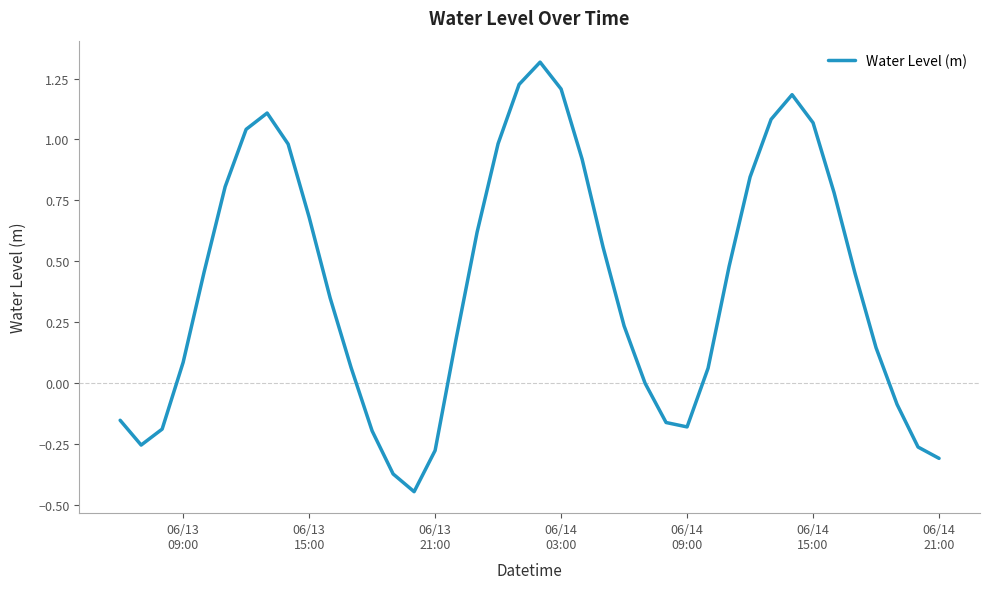

What is the difference between the maximum and minimum values?

1.8